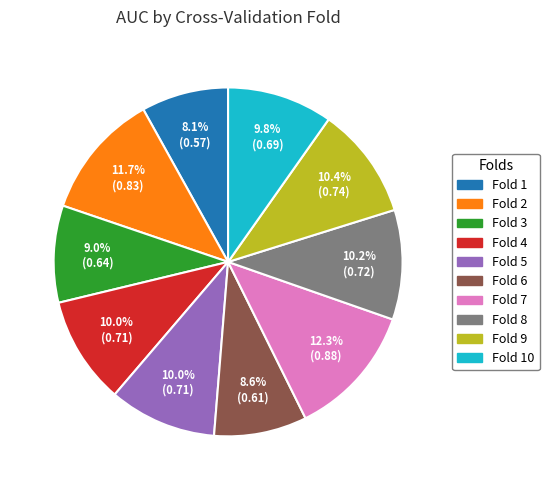

How many segments does this pie chart have?

10